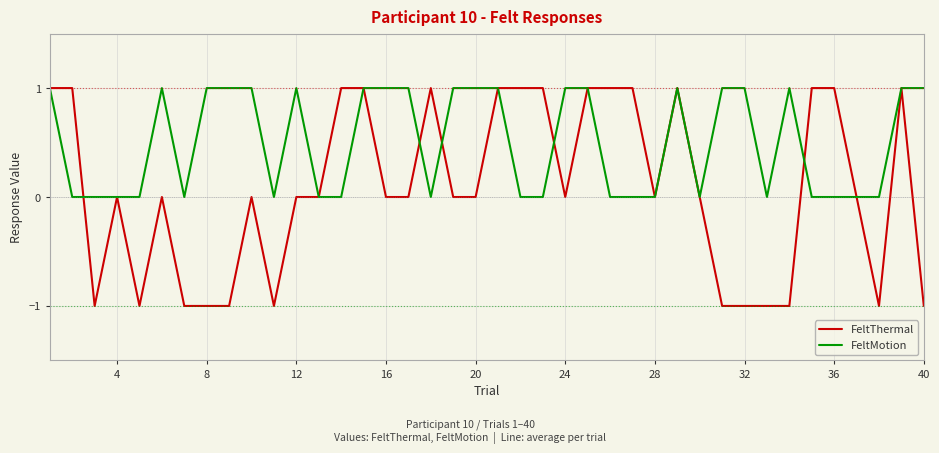

Which series has the largest range (max minus min)?

FeltThermal